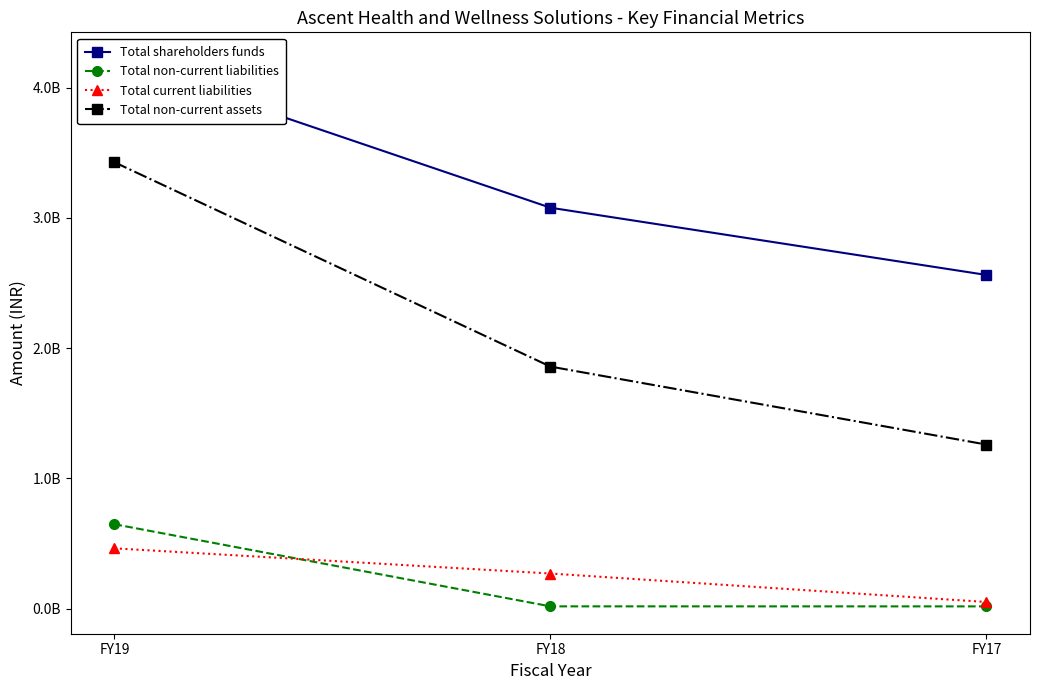

What is the maximum value for Total shareholders funds?

4215111000